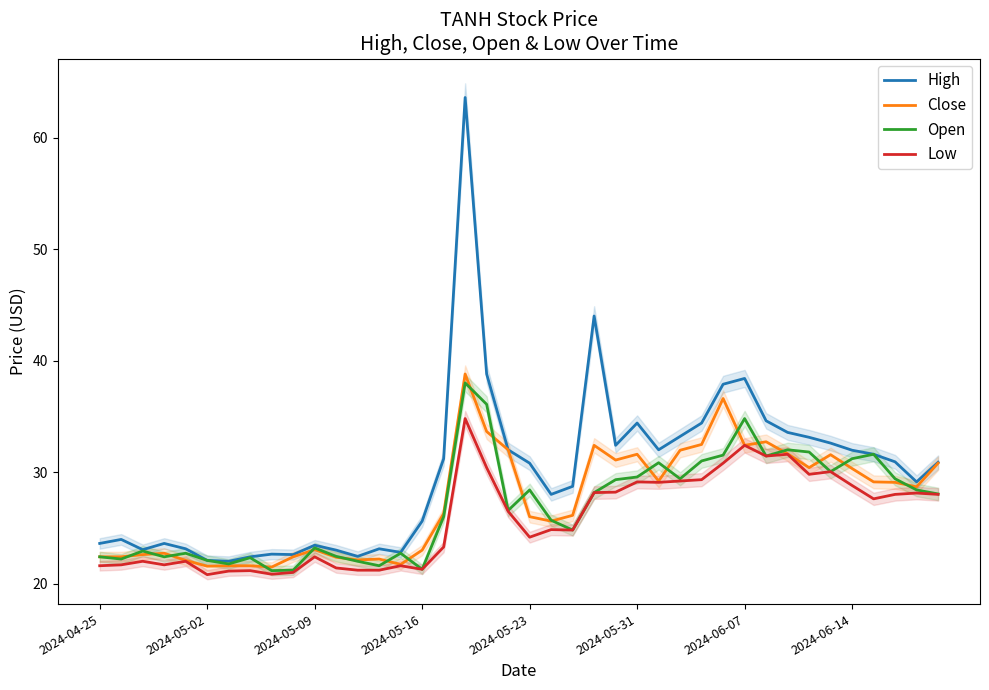

What is the maximum value for Low?

34.8